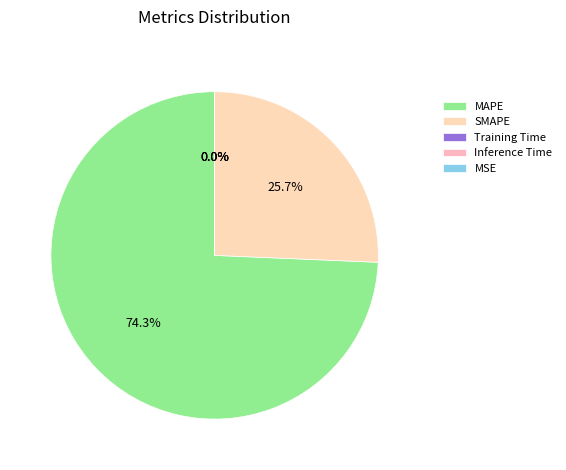

Does Training Time account for over 50% of the chart?

No